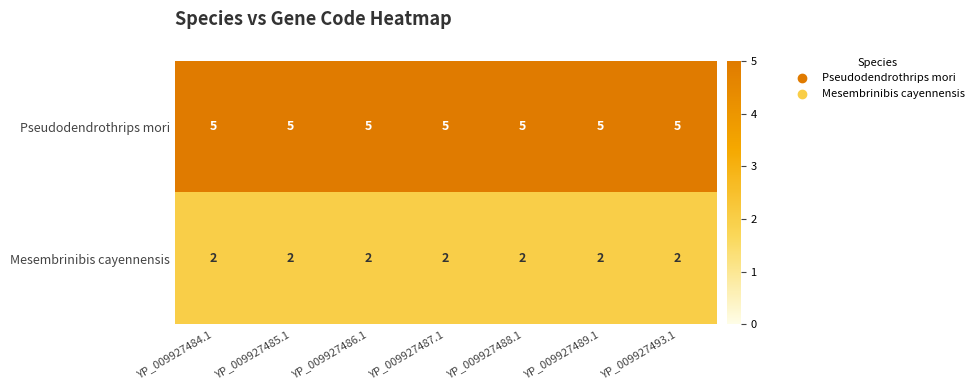

List the series in order of their peak value, highest first.

Pseudodendrothrips mori, Mesembrinibis cayennensis